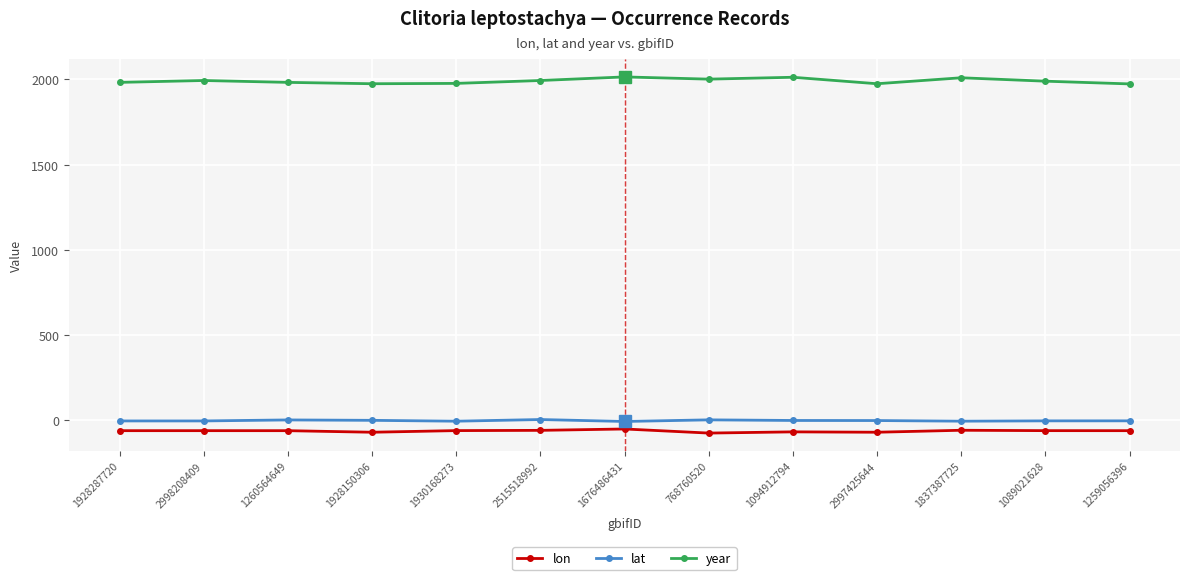

How many data points does each series have?

13